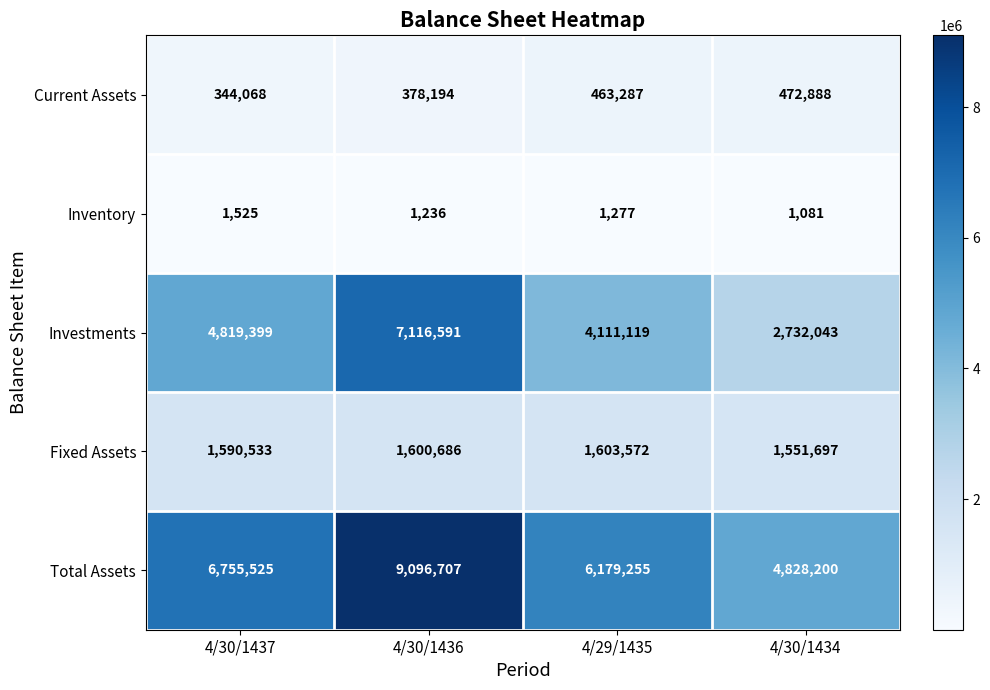

Count the number of data series in this chart.

5